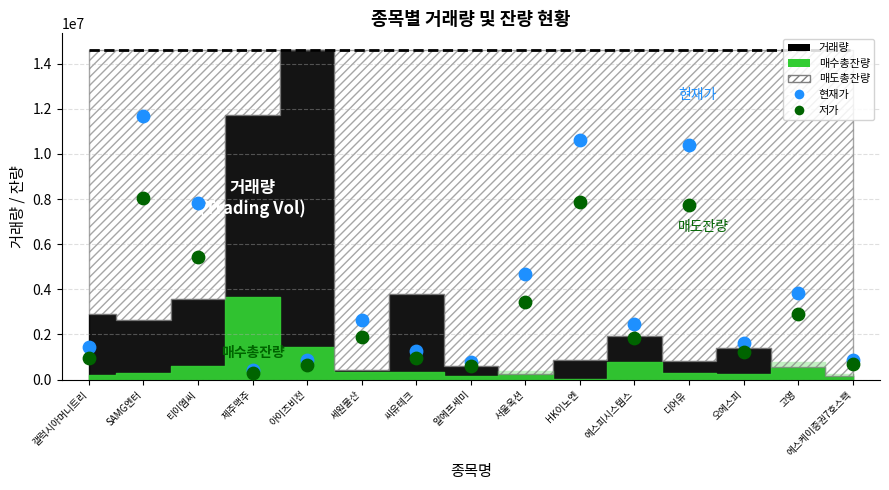

In the 현재가 series, what Y value is closest to 6049399?

4669933.7